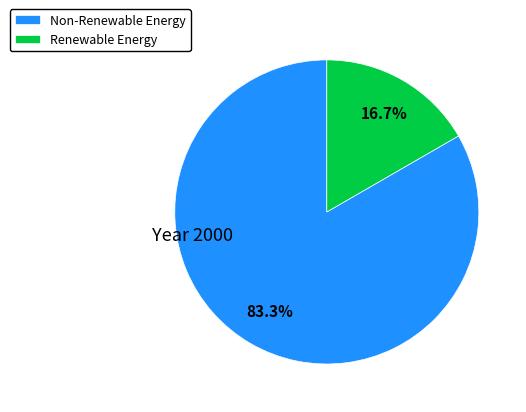

Which slice is the smallest?

Renewable Energy